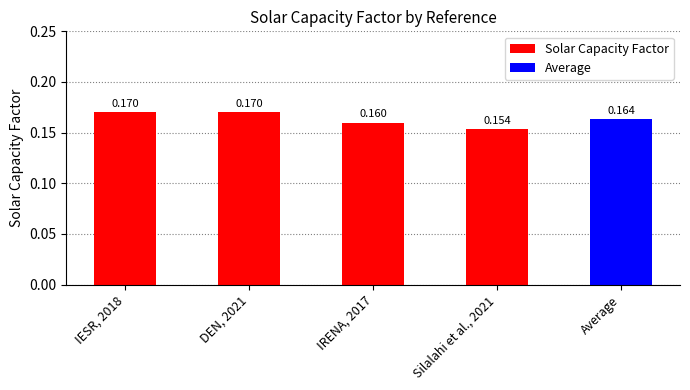

Count the number of data series in this chart.

1